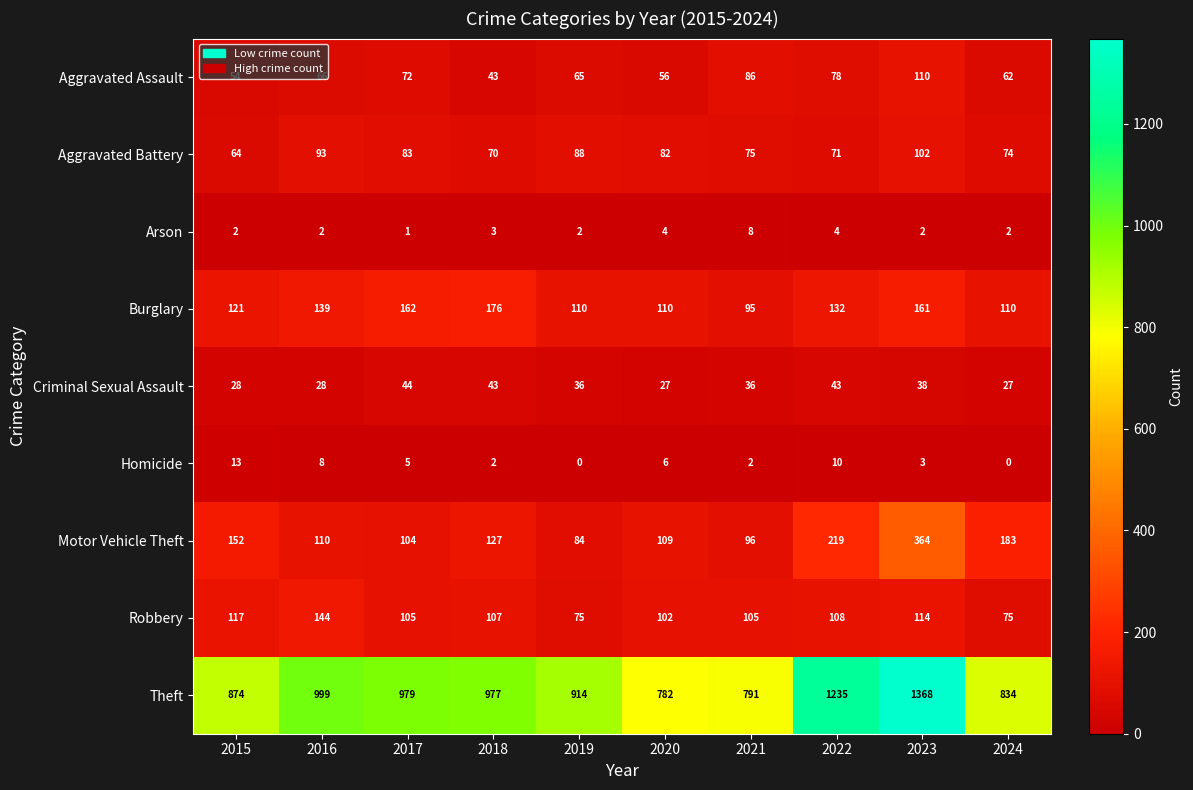

How many Arson values are between 2 and 4?

8